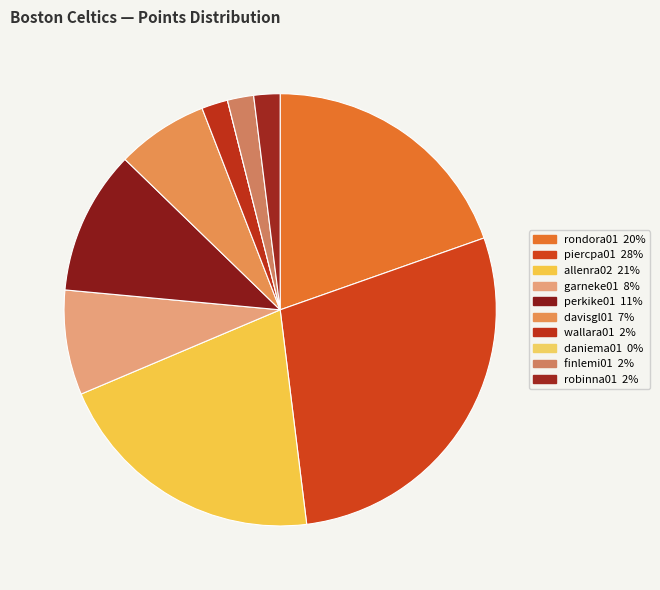

To the nearest percent, what is the combined percentage of robinna01 and wallara01?

4%